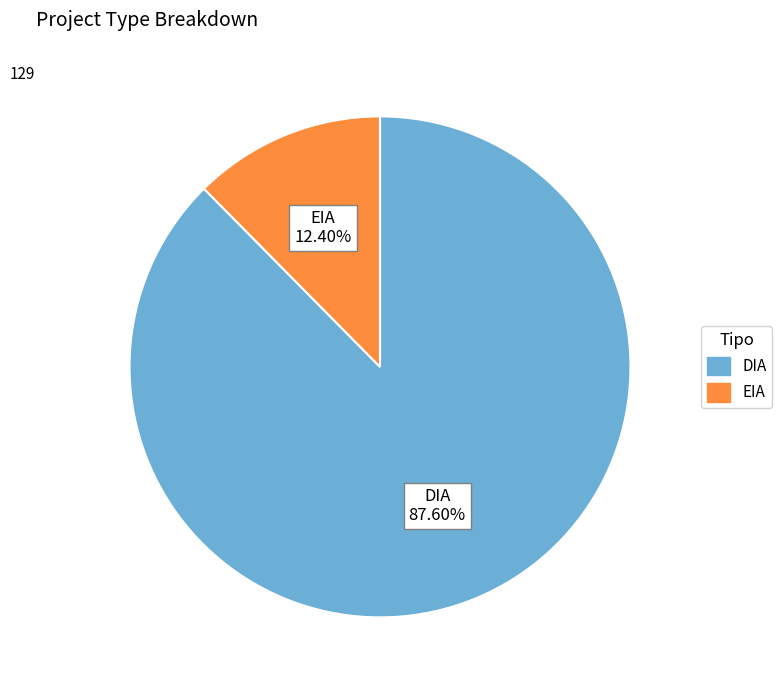

Count the number of slices in the pie.

2